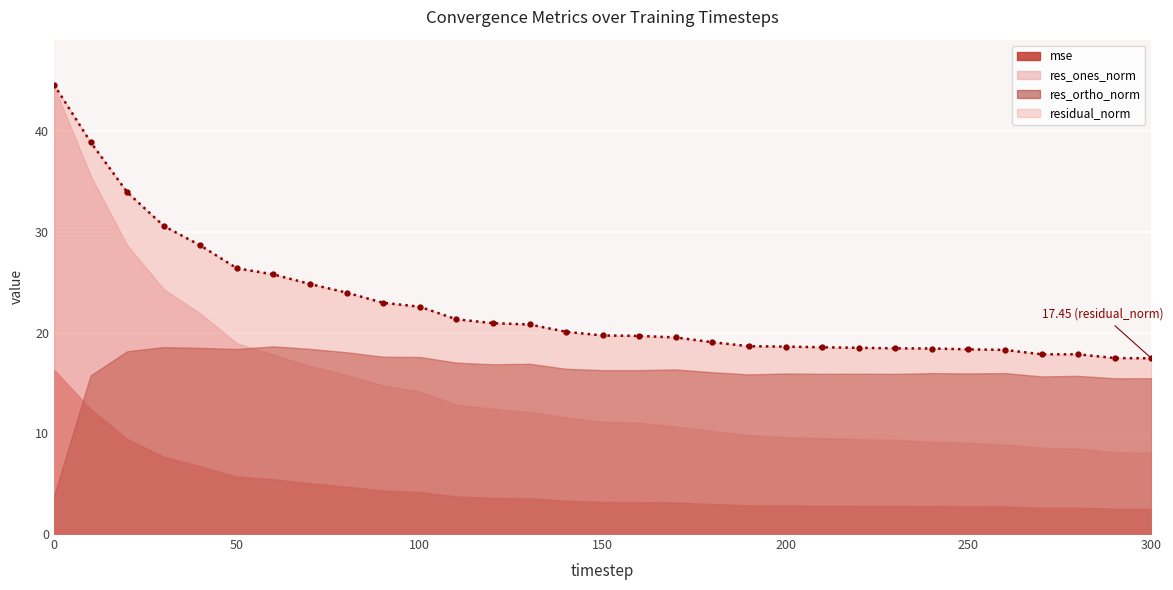

What is the difference between the second highest and second lowest values in the residual_norm series?

21.5